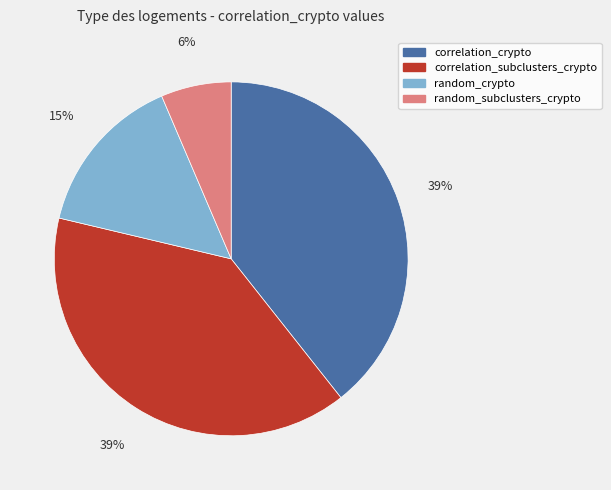

Which slice is the smallest?

random_subclusters_crypto